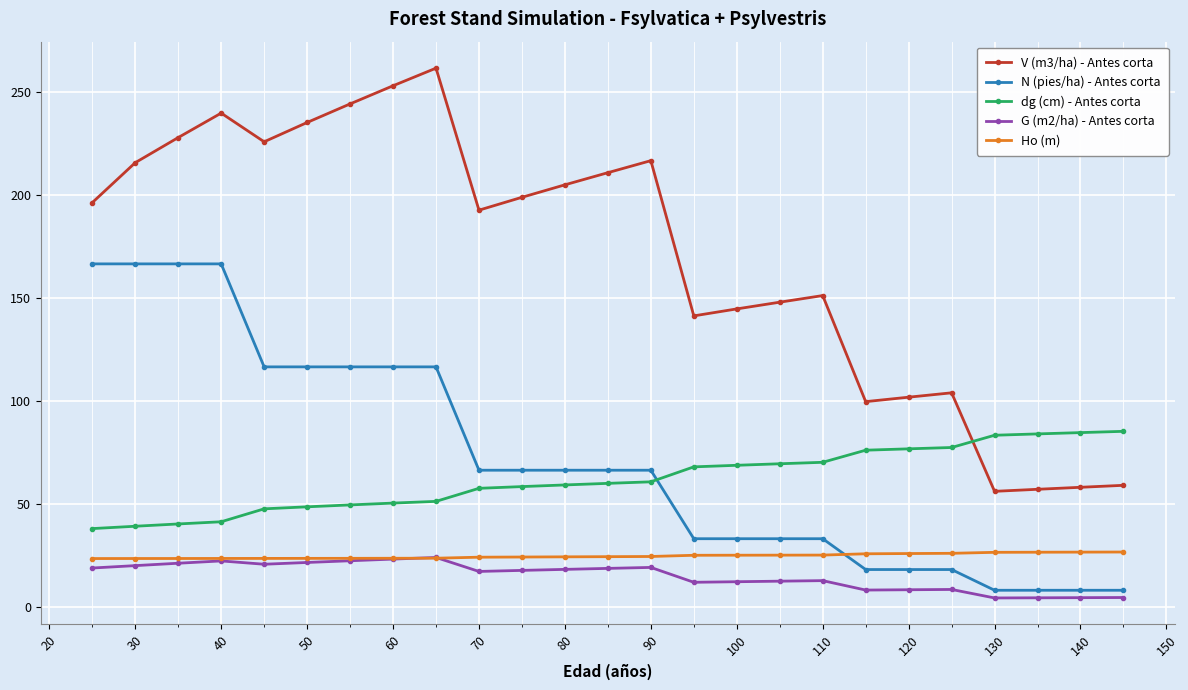

Which series has the largest total across all categories?

V (m3/ha) - Antes corta